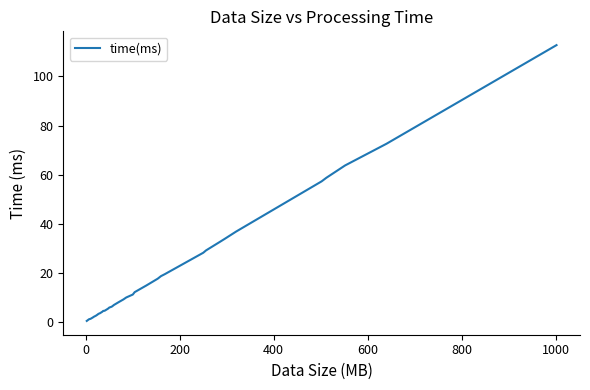

What is the maximum value shown in the chart?

112.8